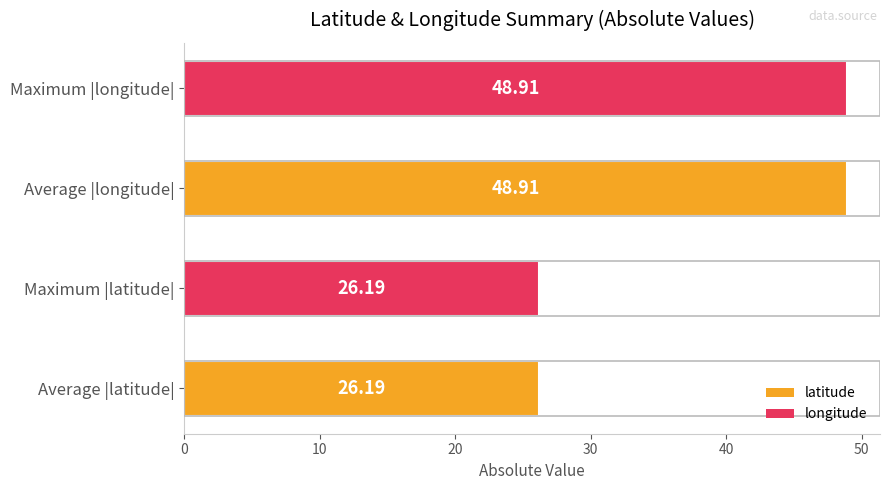

What is the ratio of the value at Maximum |latitude| to the value at Maximum |longitude|?

0.5